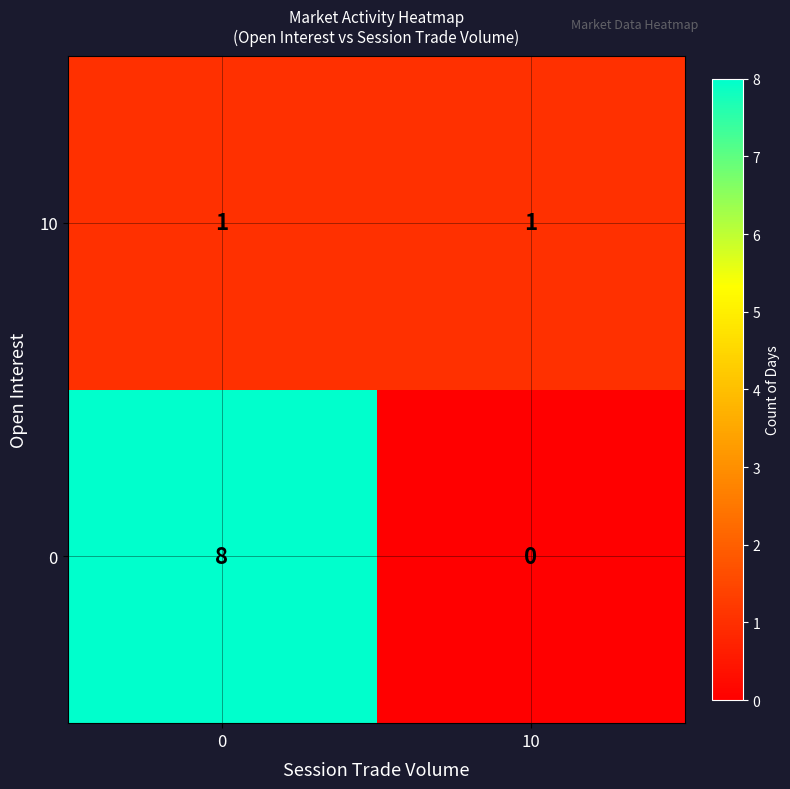

What is the total value across all series at 0?

9